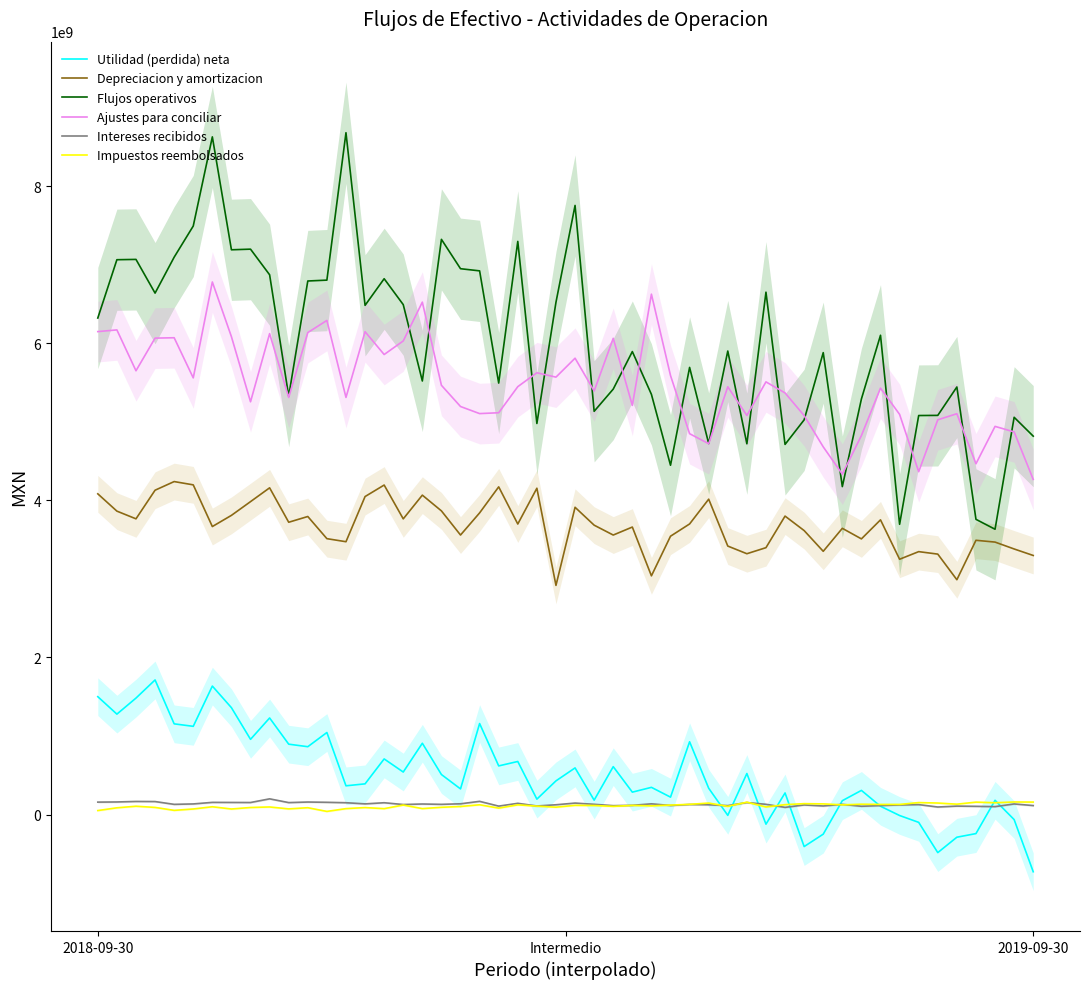

True or false: Depreciacion y amortizacion and Impuestos reembolsados cross at least once.

False